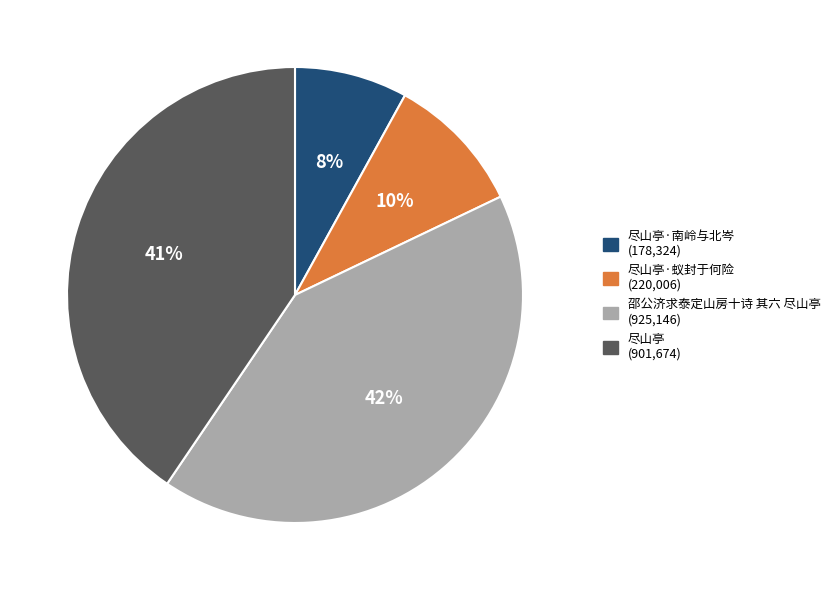

To the nearest percent, what is the average slice percentage?

25%